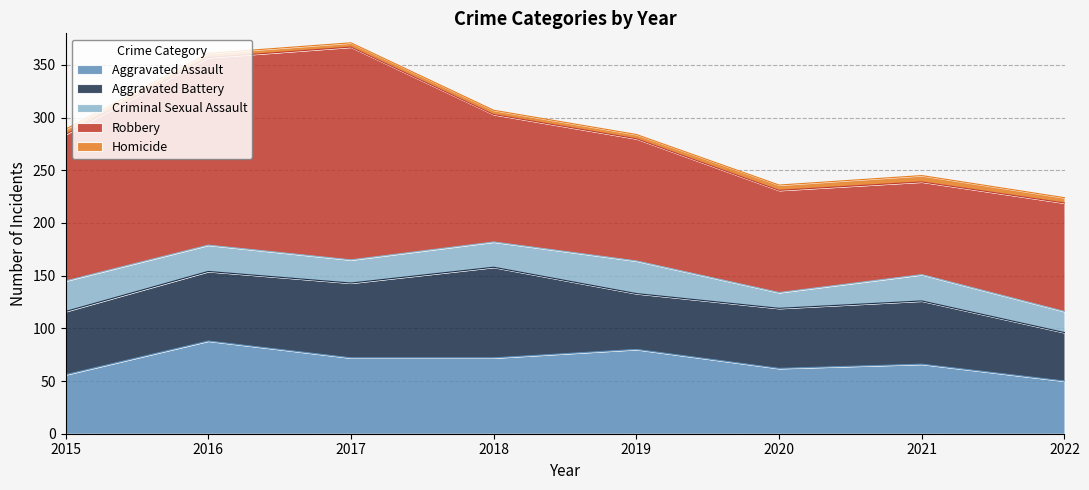

Which category has the lowest value in the Aggravated Battery series?

2022